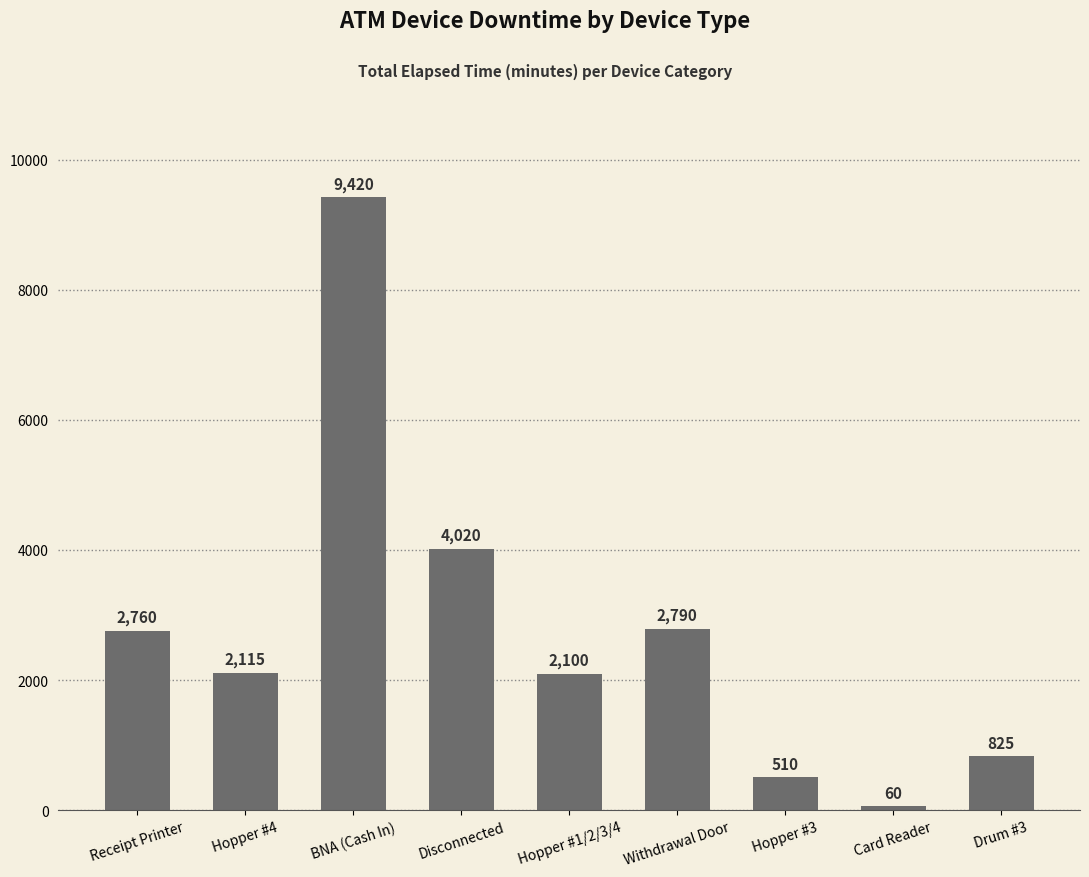

How many values are below 2115?

4